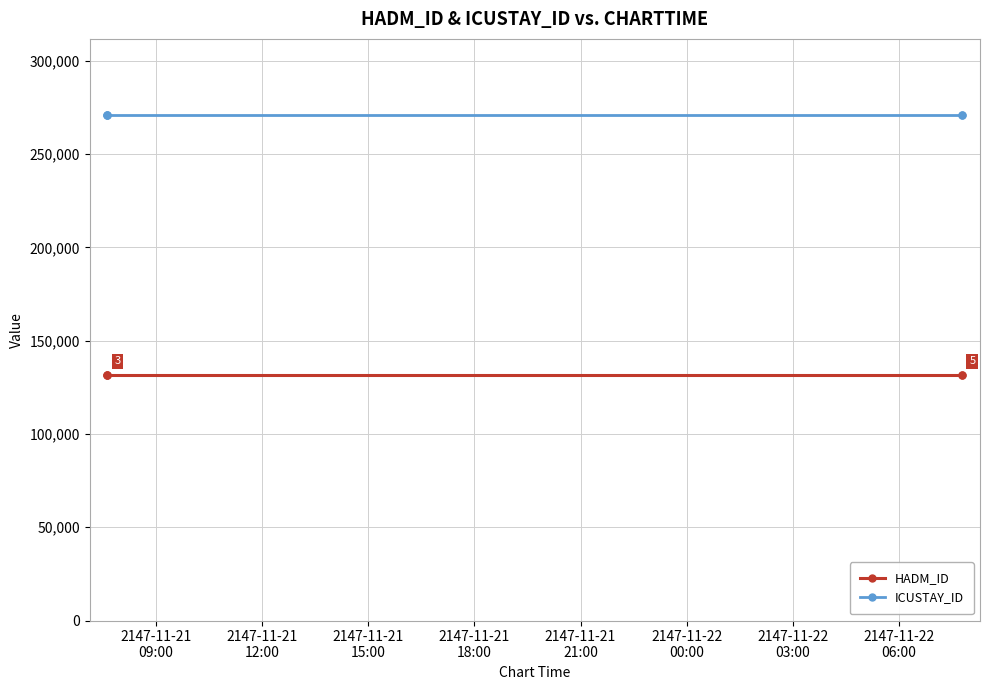

The HADM_ID series shows 91097 at 2147-11-21
09:00. True or false?

False